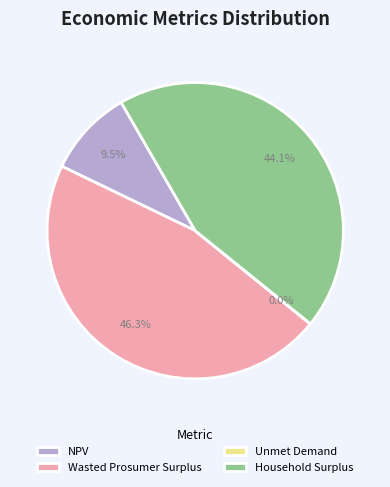

Between Household Surplus and NPV, which is larger?

Household Surplus